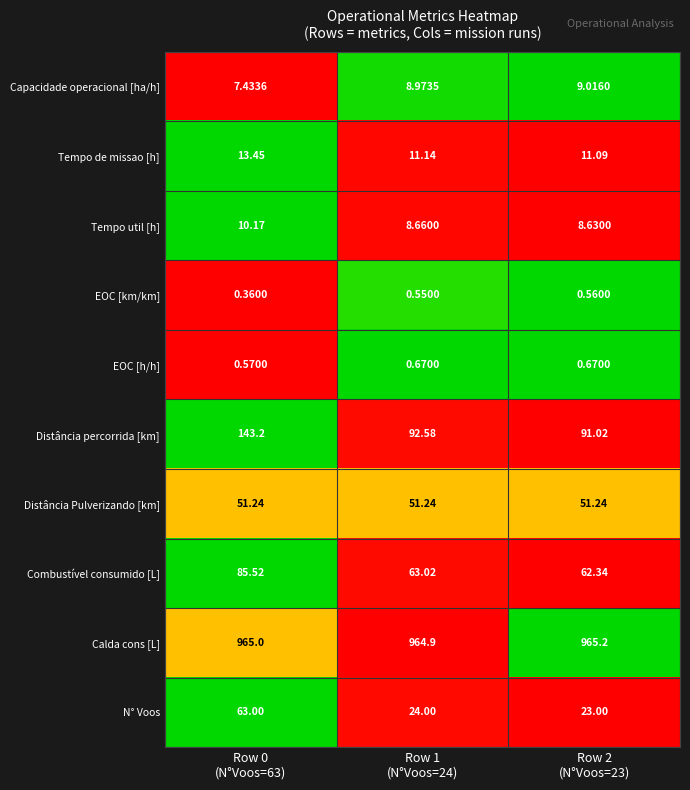

Which series has the largest total across all categories?

Calda cons [L]